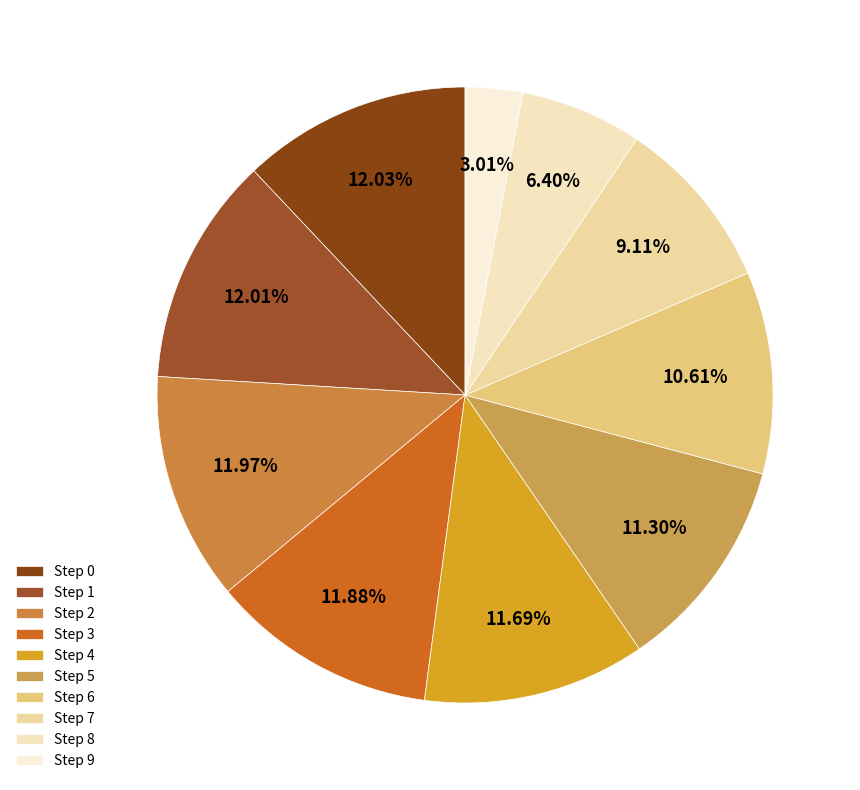

To the nearest percent, what portion does Step 9 represent?

3%